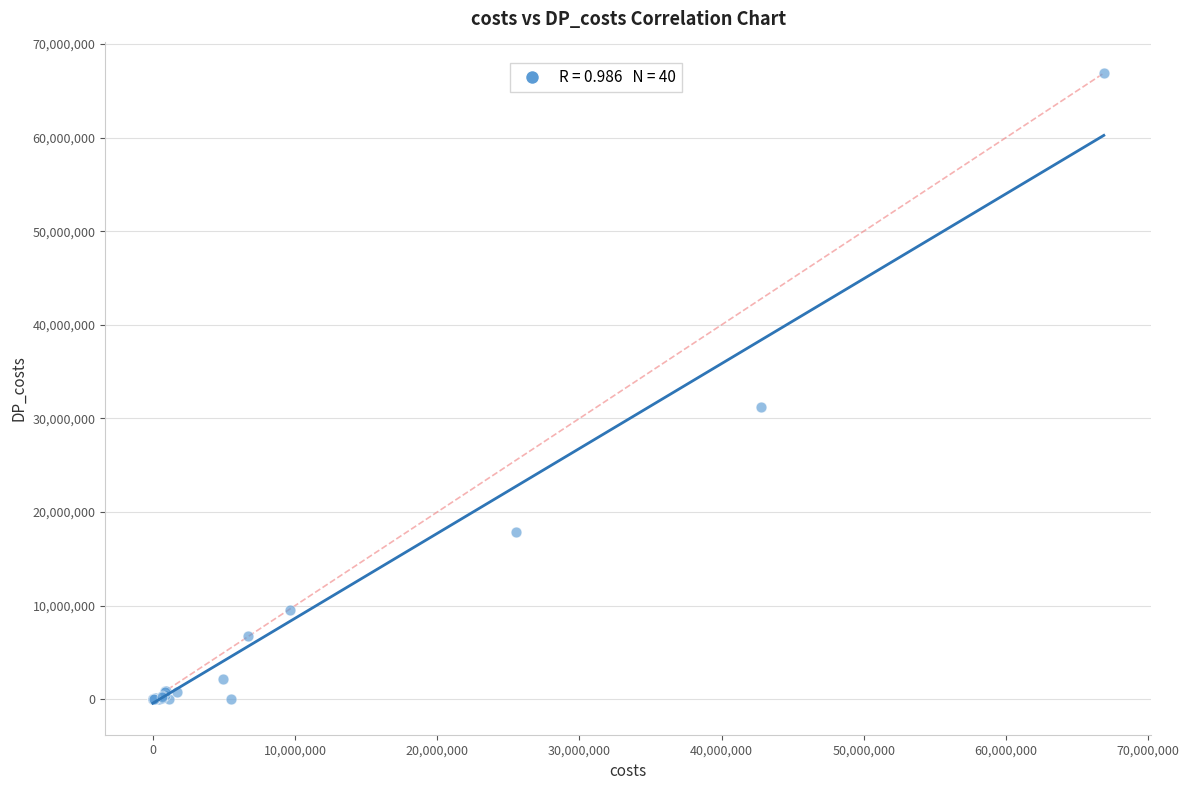

What Y value in the scatter plot is closest to 33438753?

31214505